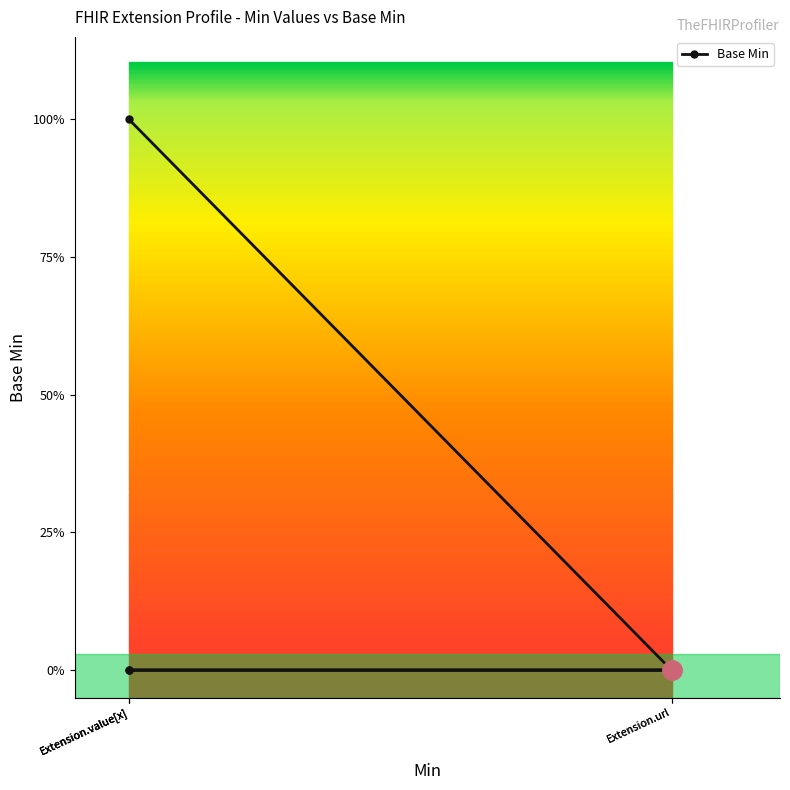

The chart shows a value of -1 at Extension.value[x]. True or false?

False